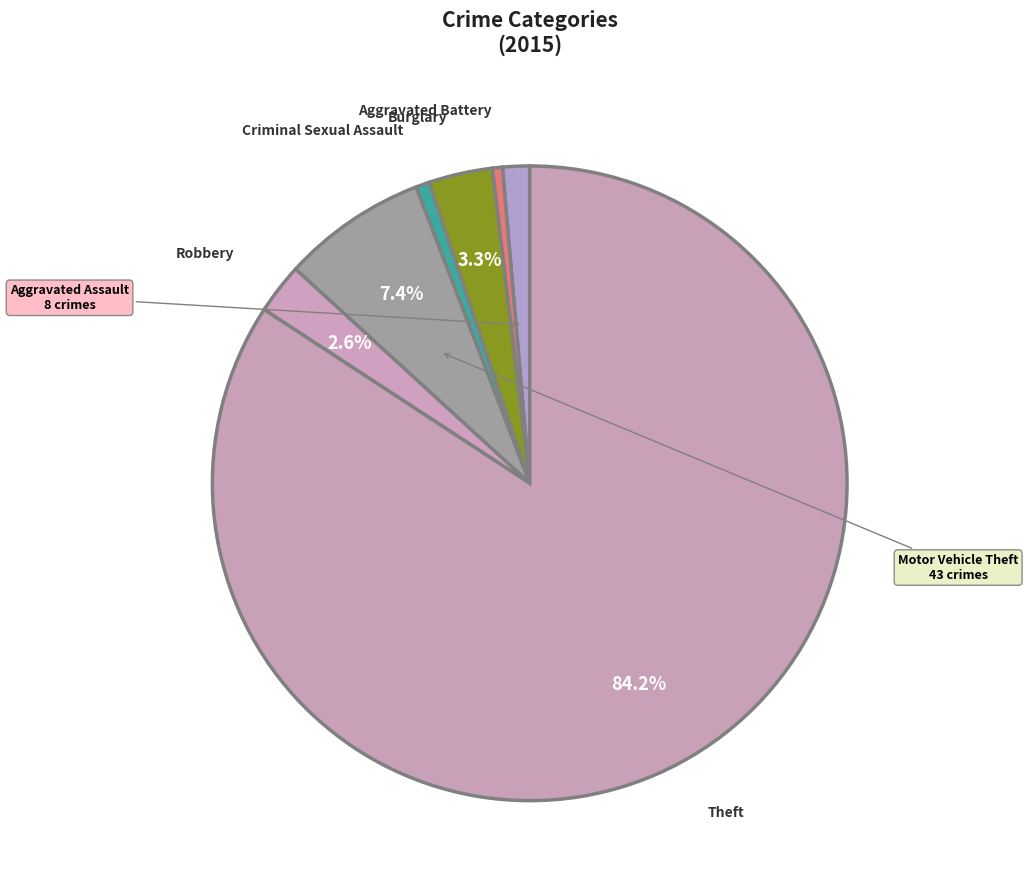

Which category has the smallest portion of the pie?

Aggravated Battery